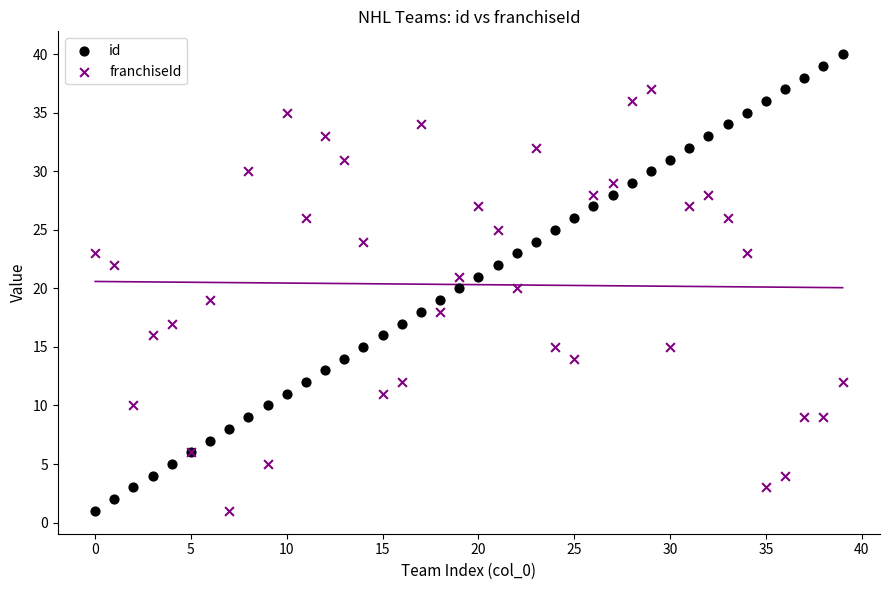

Which series reaches the maximum Y coordinate?

id